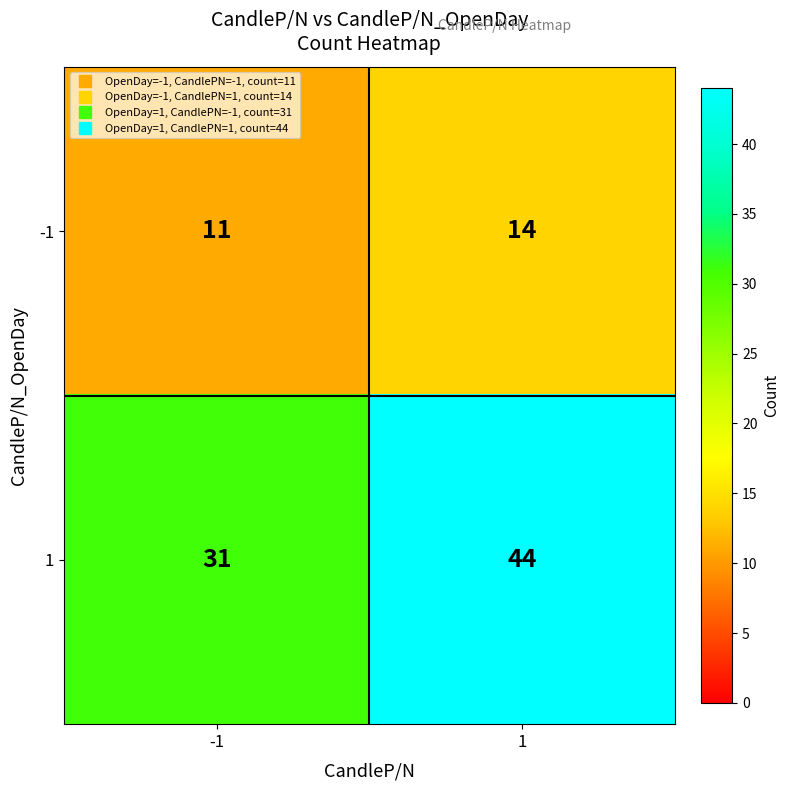

Reading left to right, transcribe all the data shown in this chart.

-1: -1=11	1=14
1: -1=31	1=44